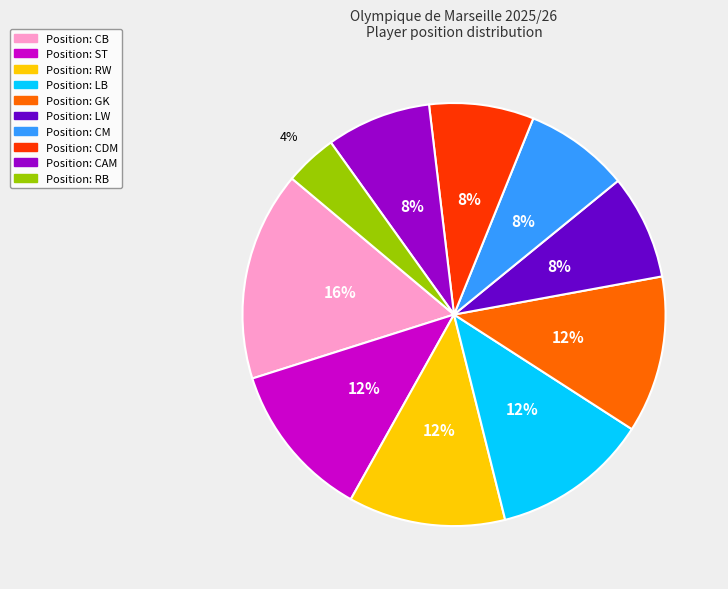

To the nearest percent, what is the average slice percentage?

10%